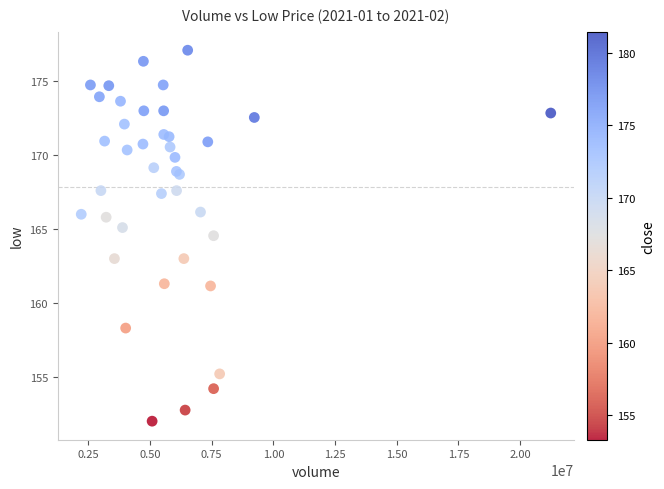

What Y value in the scatter plot is closest to 164?

164.6